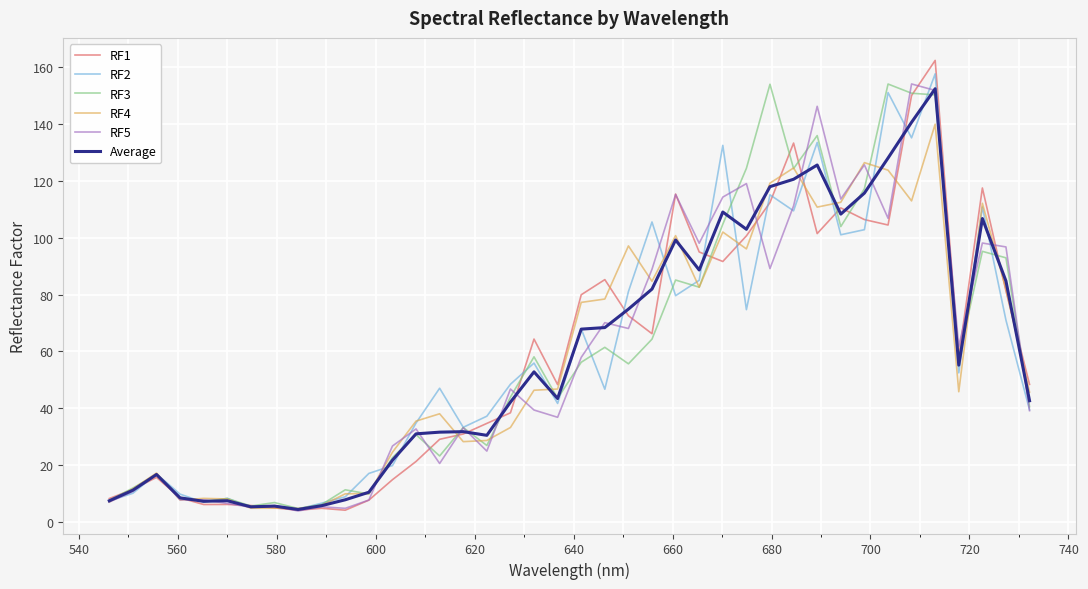

What is the maximum value shown in the chart?

162.5